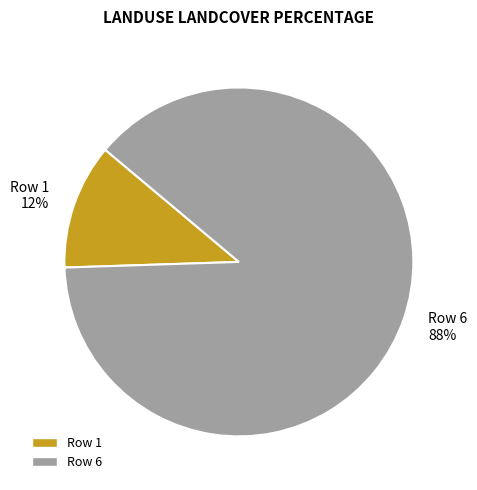

Count the number of slices in the pie.

2